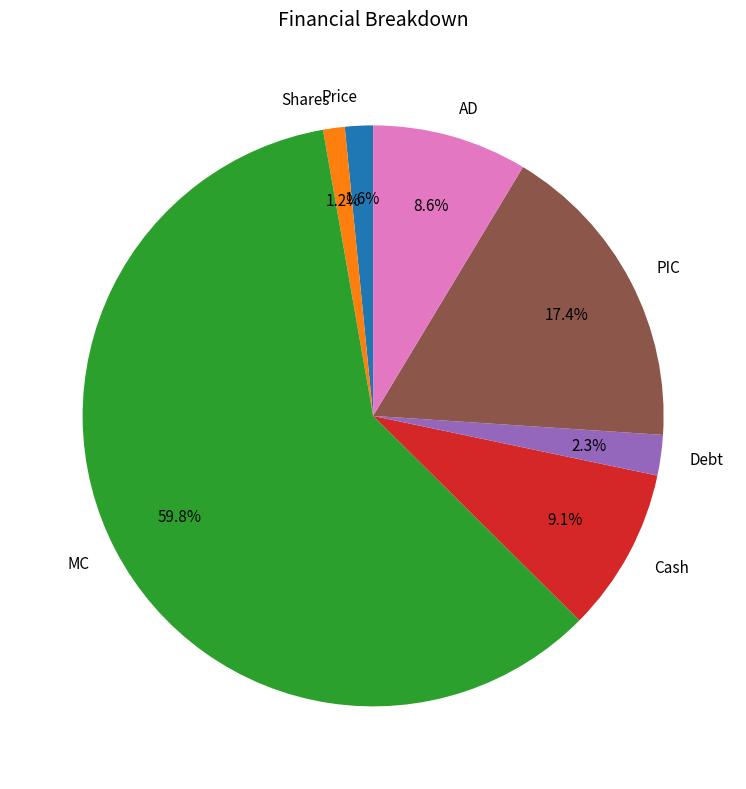

To the nearest percent, what portion does Debt represent?

2%